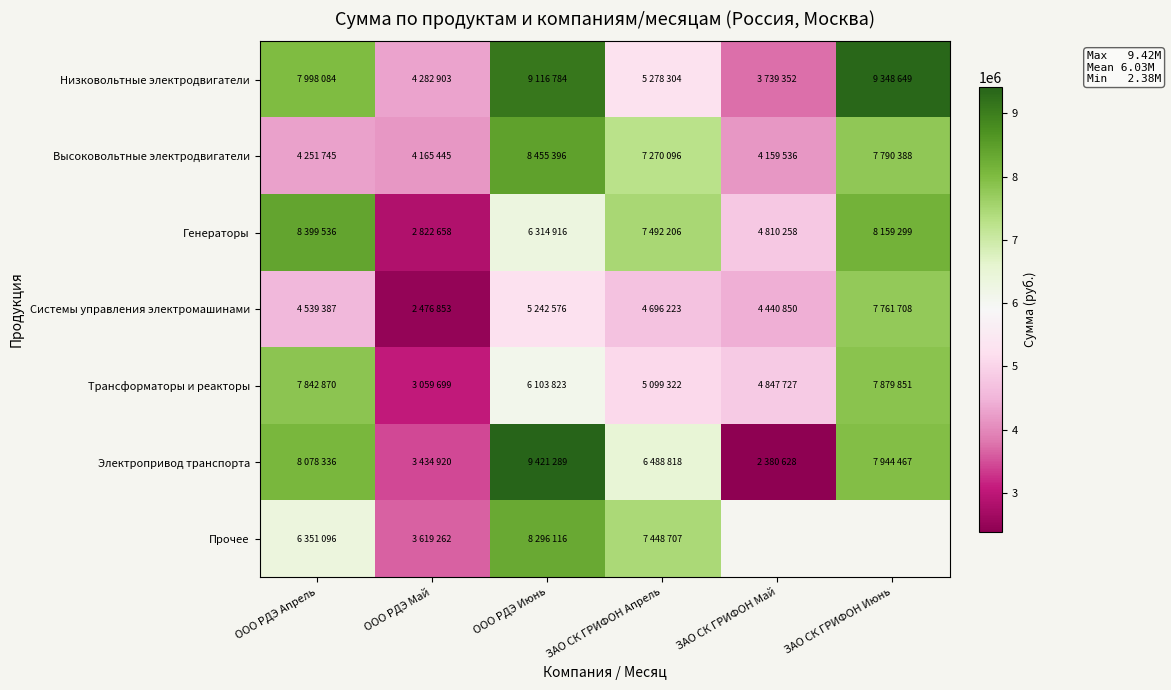

What is the total value across all series at ООО РДЭ Май?

23861740.0